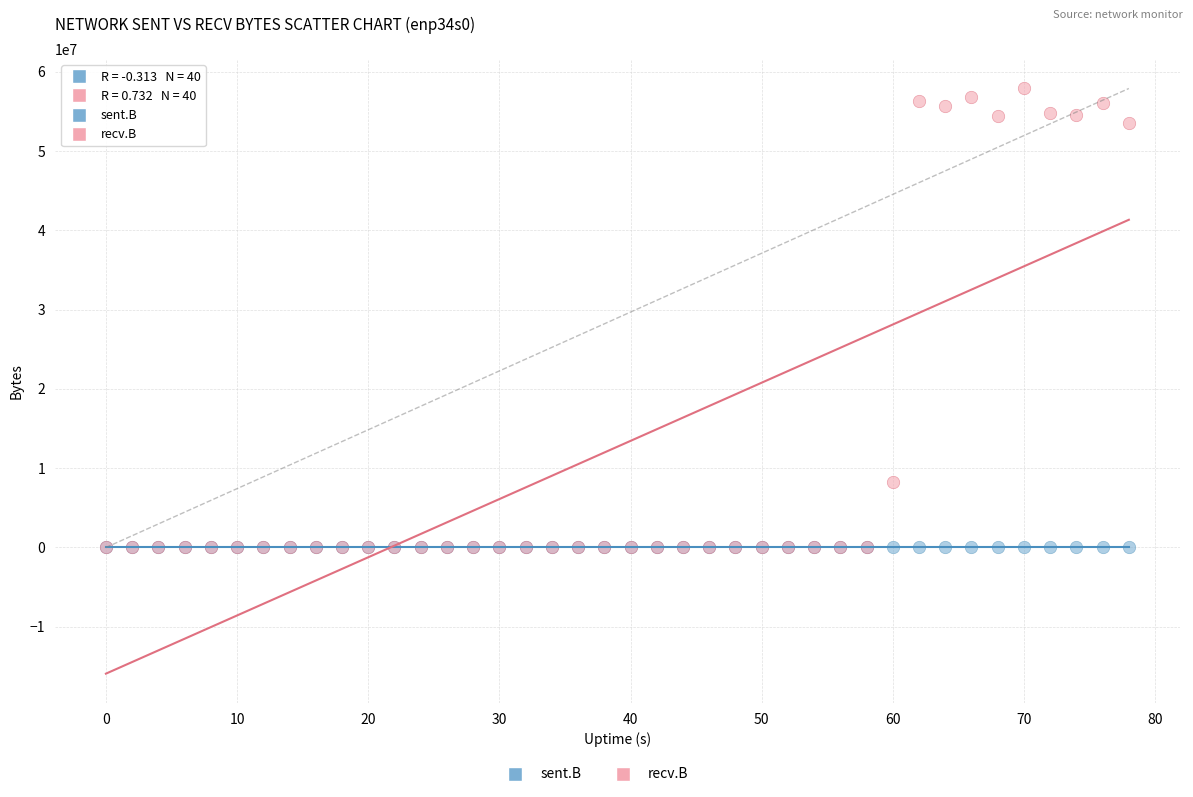

Which series has the largest Y range (max minus min)?

recv.B